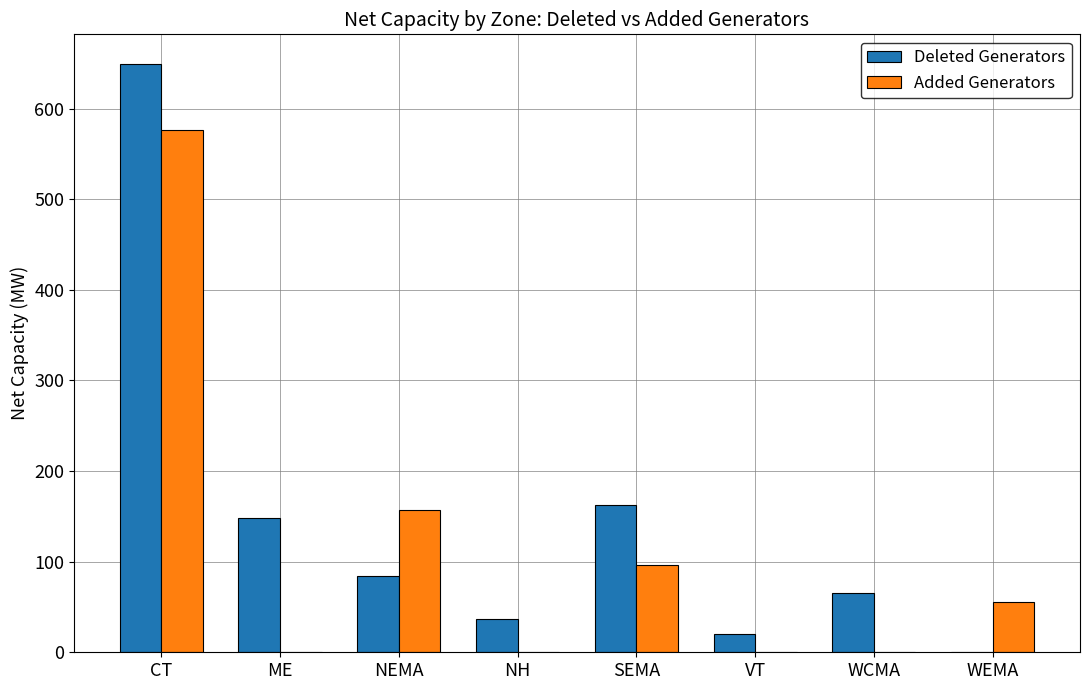

Which category has the highest value across all series?

CT